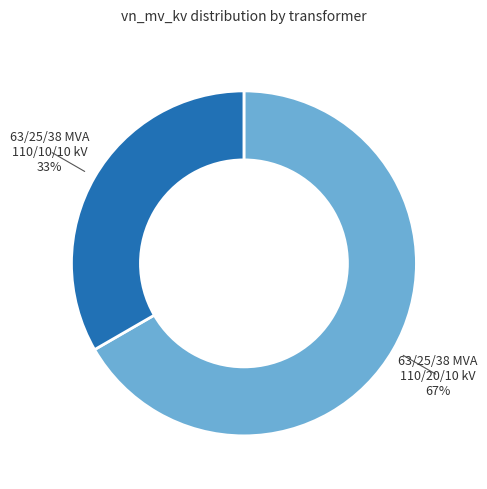

Rank the categories by value from highest to lowest.

63/25/38 MVA 110/20/10 kV, 63/25/38 MVA 110/10/10 kV